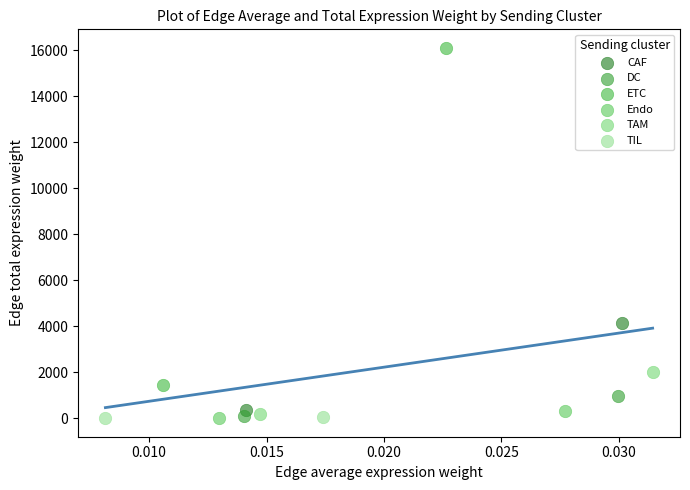

What are all the series names shown in the legend?

CAF, DC, ETC, Endo, TAM, TIL